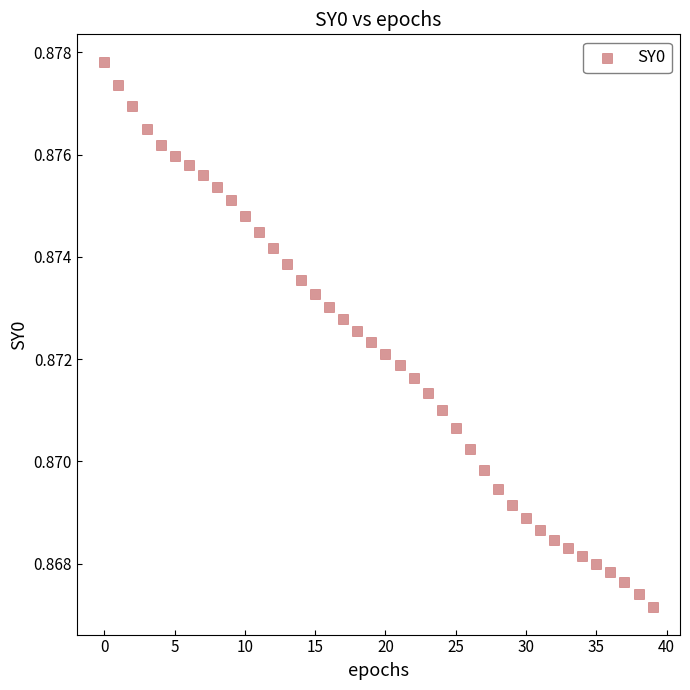

How many data points are displayed?

40